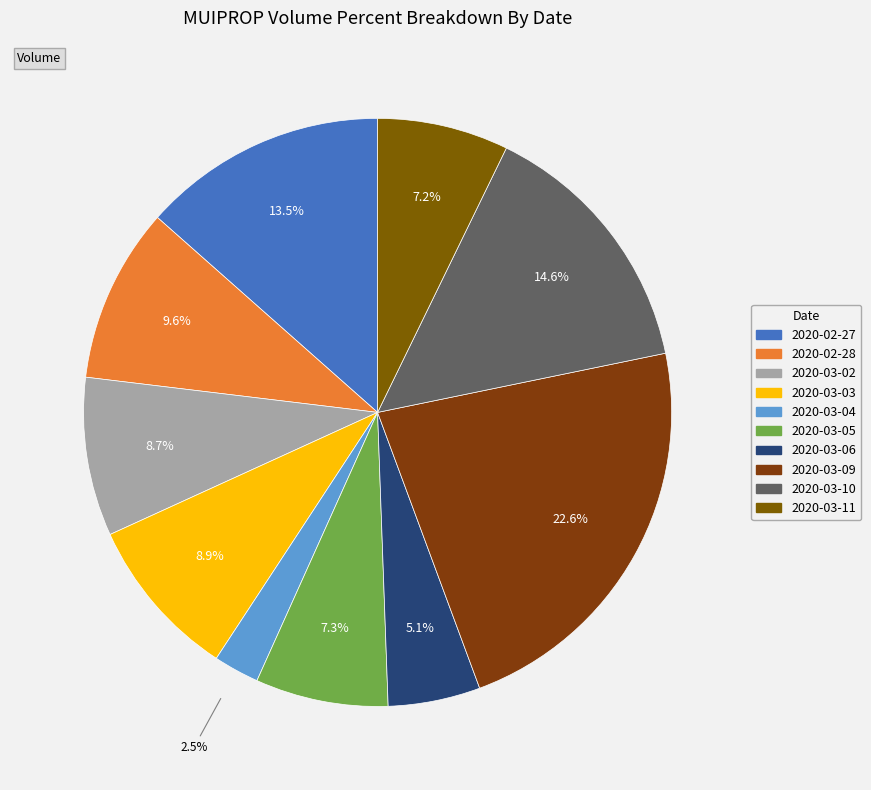

What portion of the pie excludes 2020-03-03?

91.1%